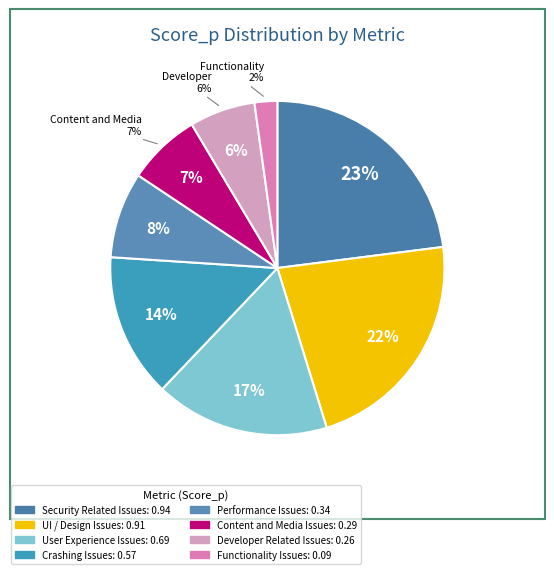

True or false: User Experience Issues accounts for 3% of the total.

False